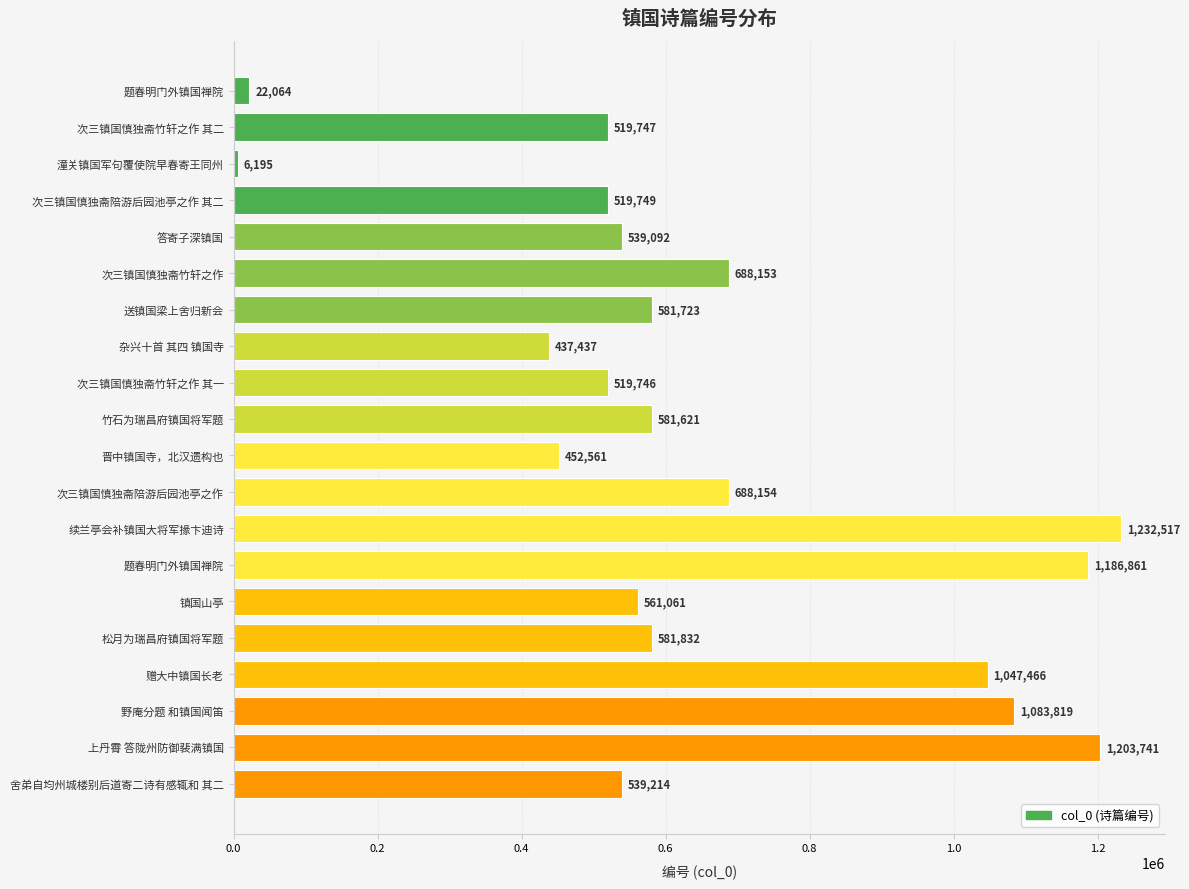

Which label corresponds to the largest value in the chart?

续兰亭会补镇国大将军掾卞迪诗